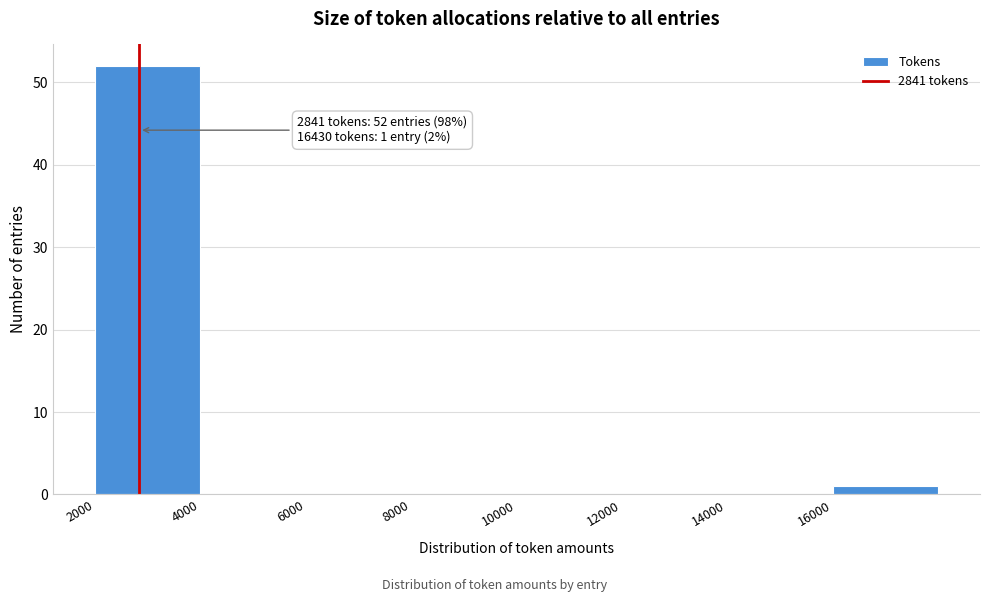

Which range on the x-axis has the tallest bar?

2000 to 4000